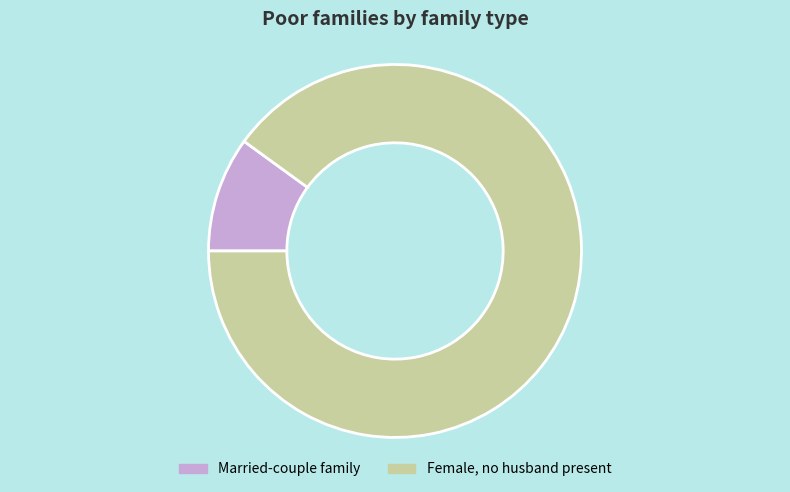

Count the number of slices in the pie.

2